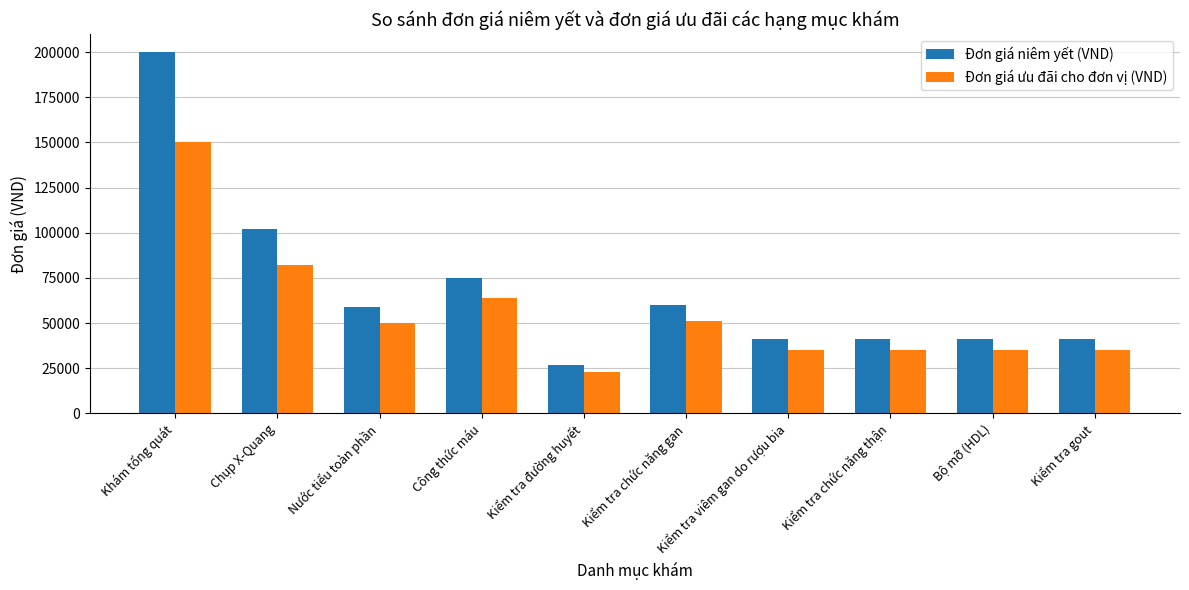

What is the approximate value of Đơn giá niêm yết (VND) at Kiểm tra đường huyết?

27000